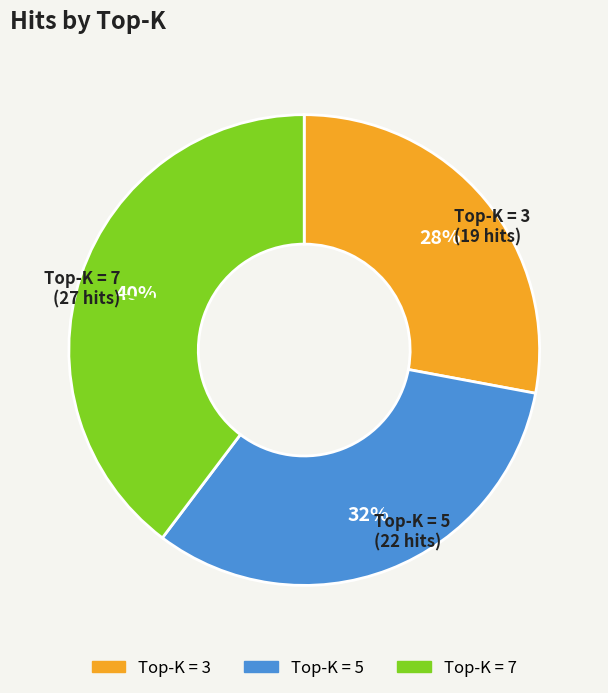

Does any single category account for the majority?

No